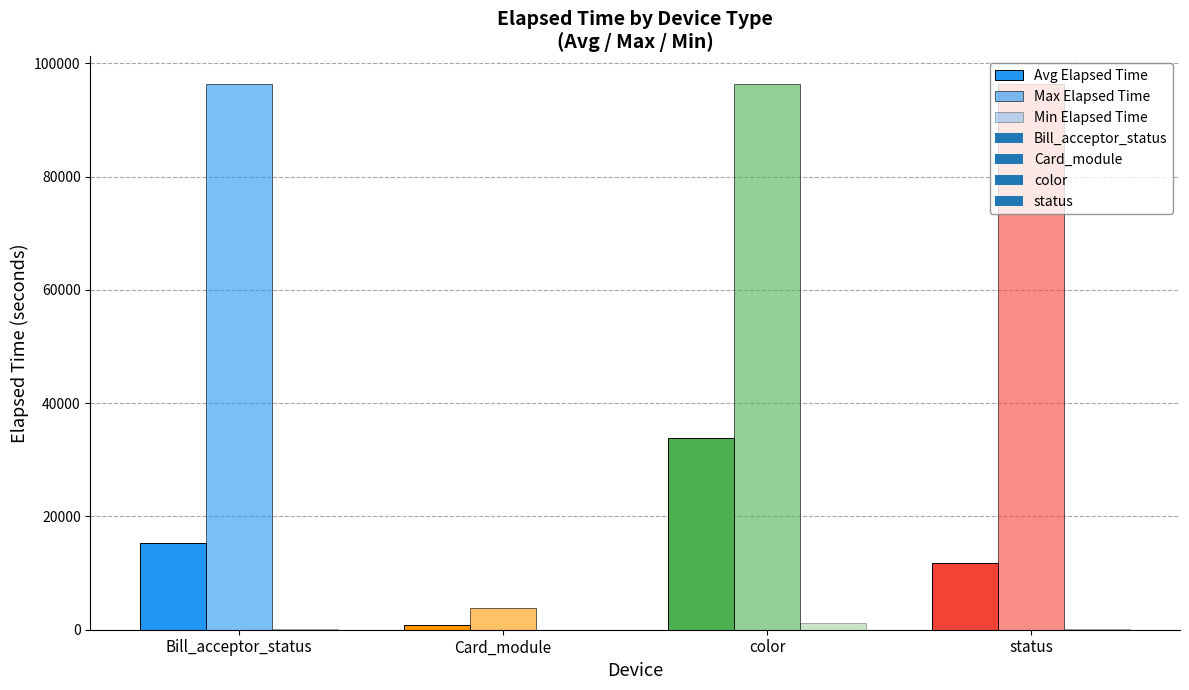

Reading left to right, what are all the values shown in this chart?

Avg Elapsed Time: Bill_acceptor_status=15370.5	Card_module=796.3	color=33794.0	status=11742.9
Max Elapsed Time: Bill_acceptor_status=96389.0	Card_module=3824.0	color=96389.0	status=96389.0
Min Elapsed Time: Bill_acceptor_status=61.0	Card_module=0.0	color=1169.0	status=61.0